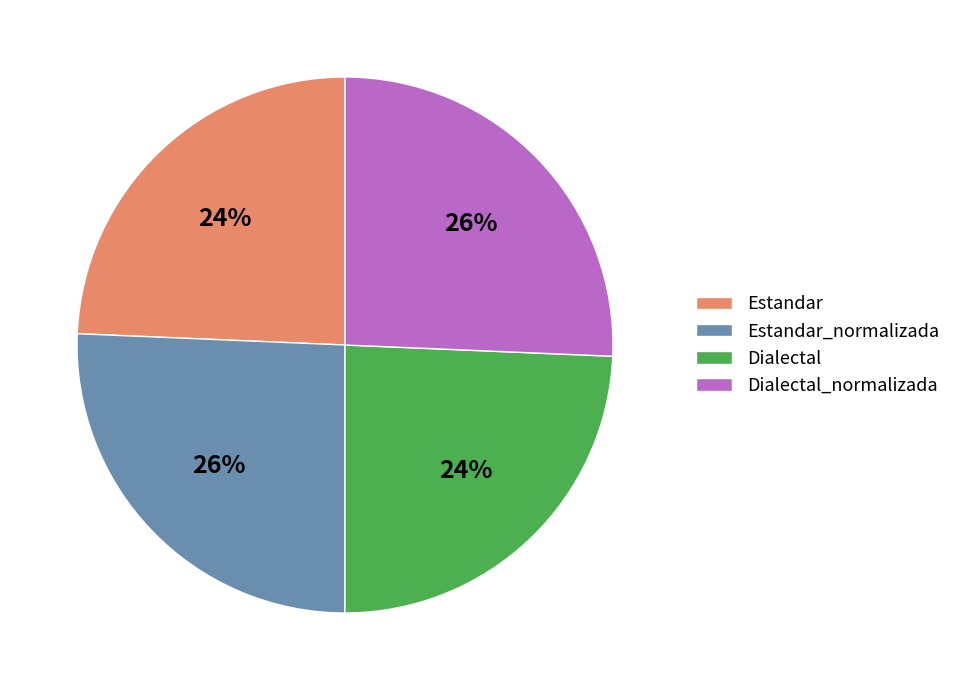

The Dialectal_normalizada slice represents 13% of the pie. True or false?

False